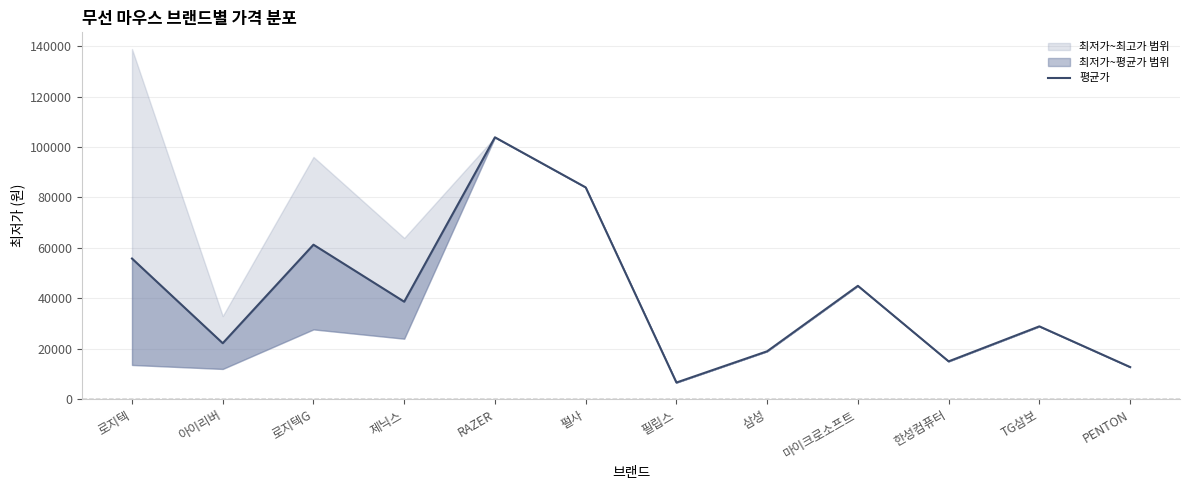

What is the difference between the maximum and second lowest values?

91250